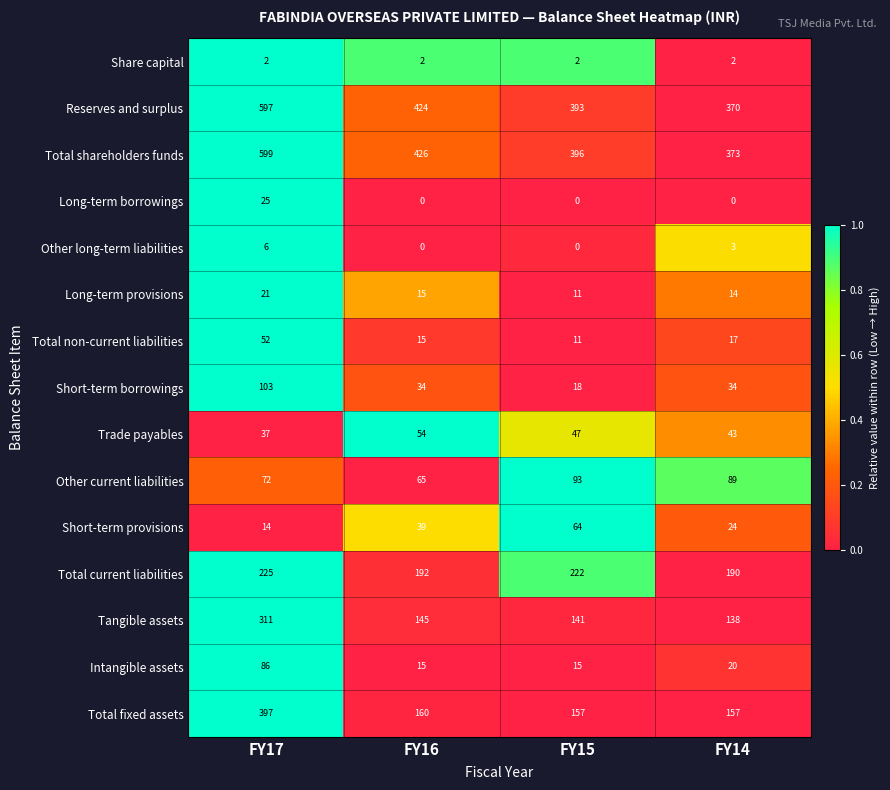

At which category does the chart reach its peak across all series?

FY17